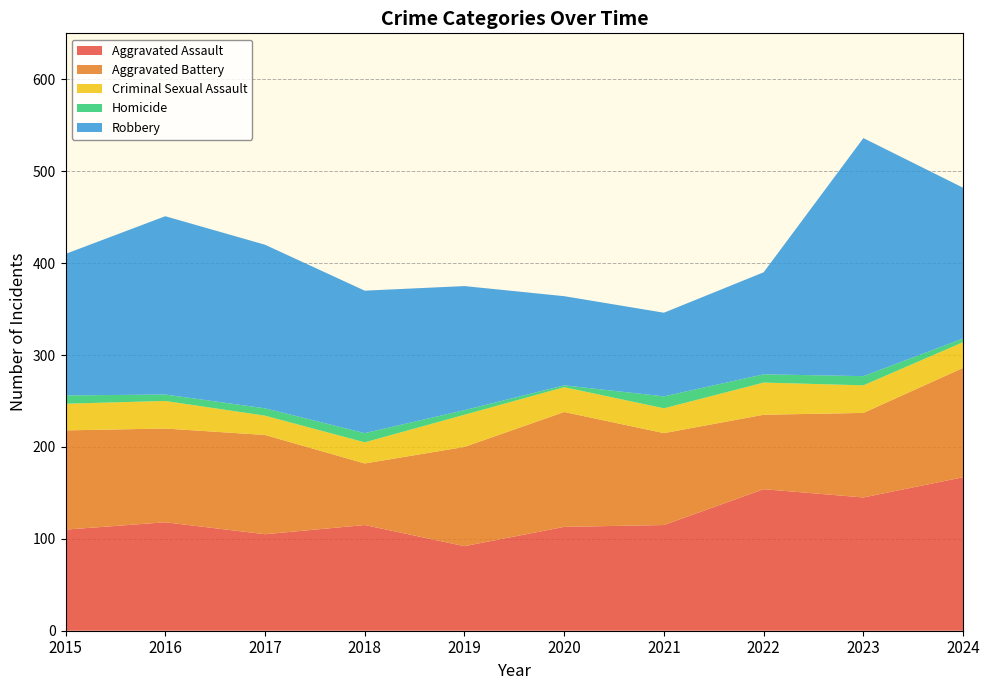

Reading right to left, transcribe all the data shown in this chart.

Aggravated Assault: 167	145	154	115	113	92	115	105	118	110
Aggravated Battery: 119	92	81	100	125	108	67	108	102	108
Criminal Sexual Assault: 28	30	35	27	27	35	23	21	30	29
Homicide: 4	10	9	13	2	5	10	8	7	9
Robbery: 164	259	111	91	97	135	155	178	194	154